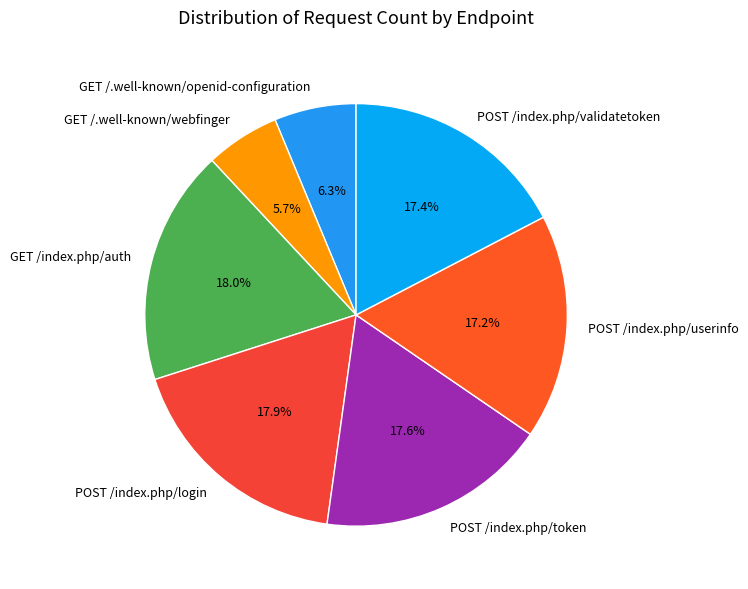

What is the smallest slice in the pie chart?

GET /.well-known/webfinger